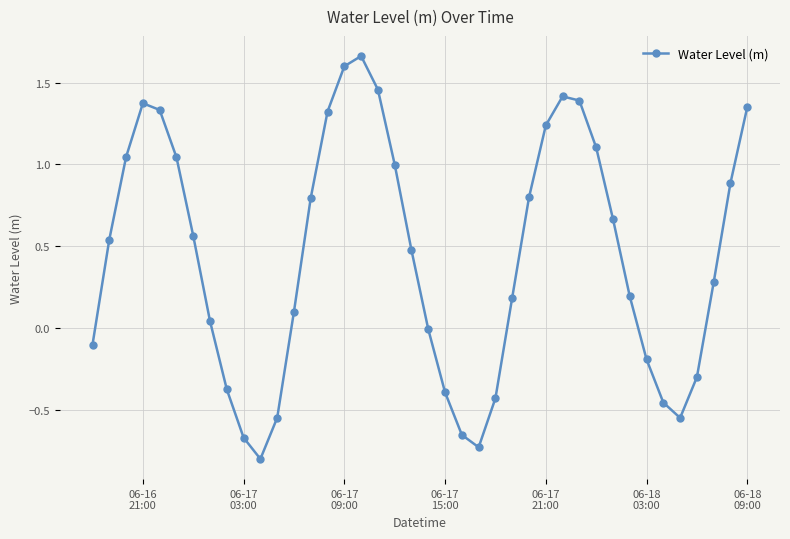

What is the sum of all values?

17.7